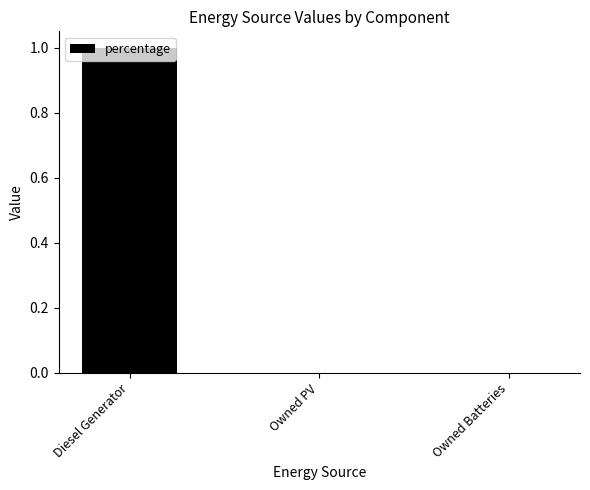

Are the bars horizontal?

No